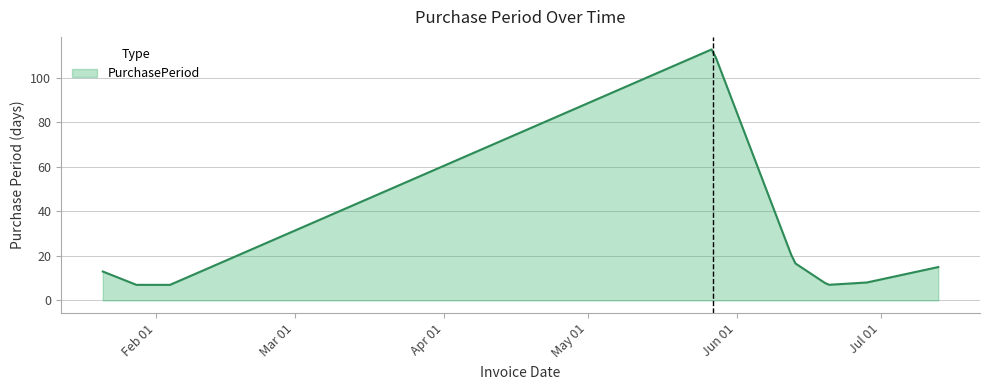

What is the minimum value shown in the chart?

7.0